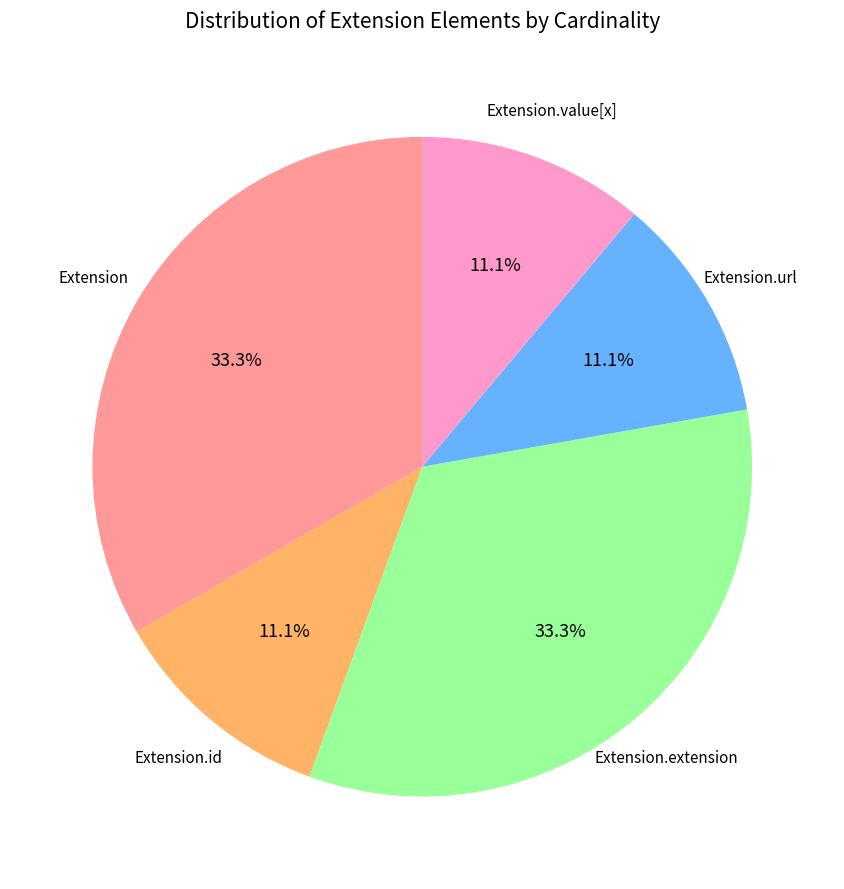

Is there any slice that represents more than half of the pie?

No